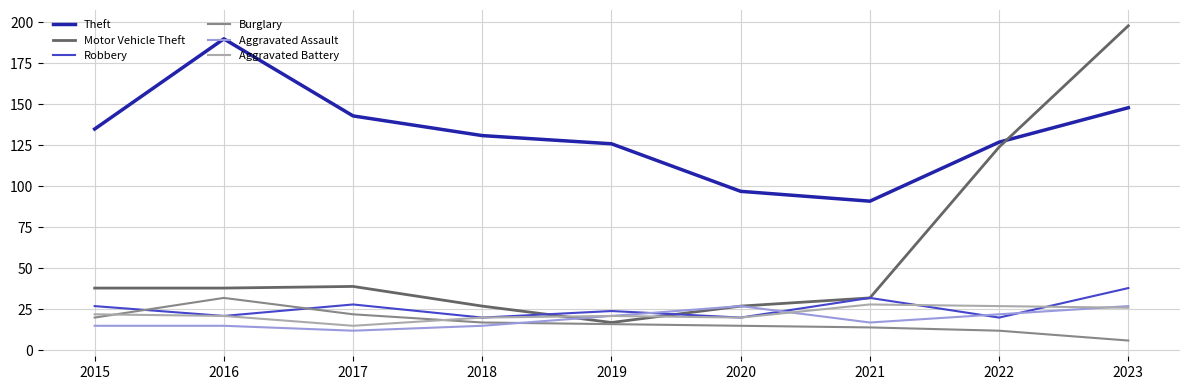

What is the greatest value displayed?

198